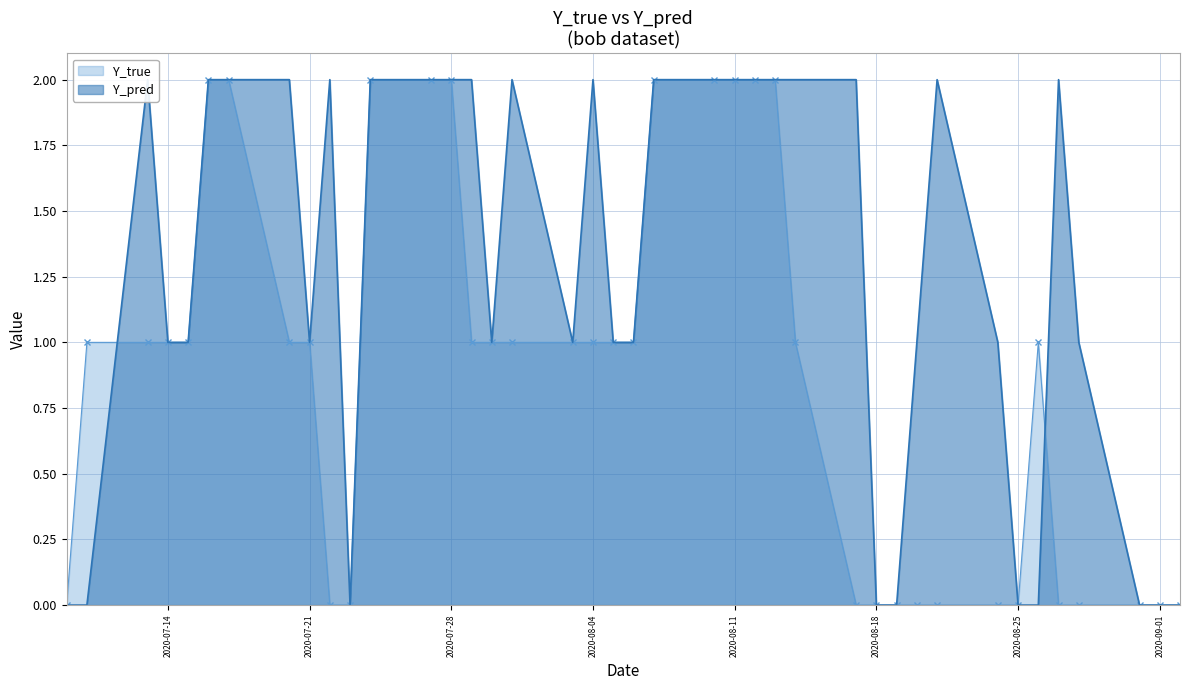

What is the label of the 29th point from the left?

2020-08-18